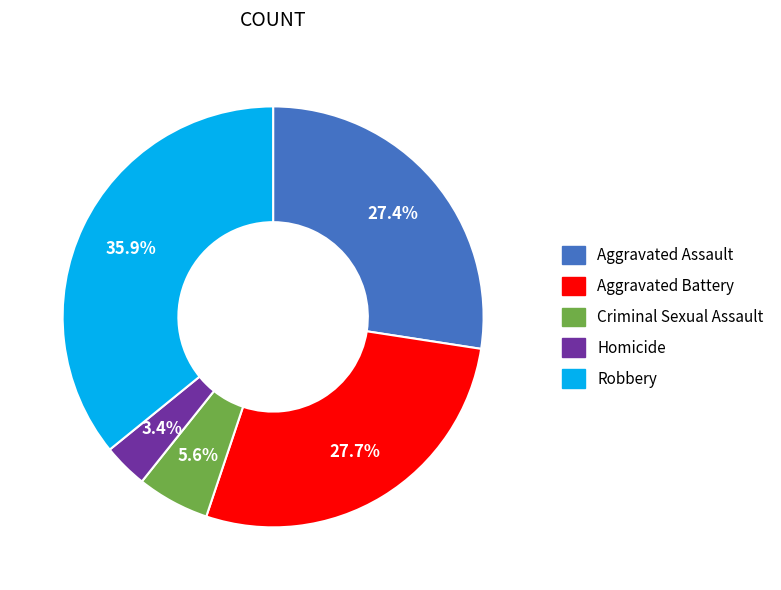

What percentage is the Robbery slice, to the nearest percent?

36%